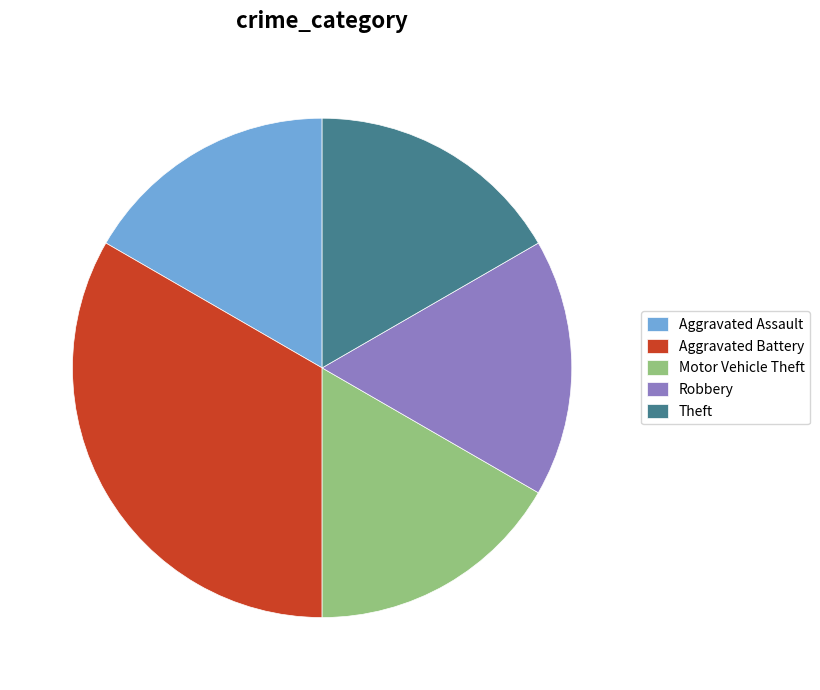

The Aggravated Assault slice represents 23% of the pie. True or false?

False